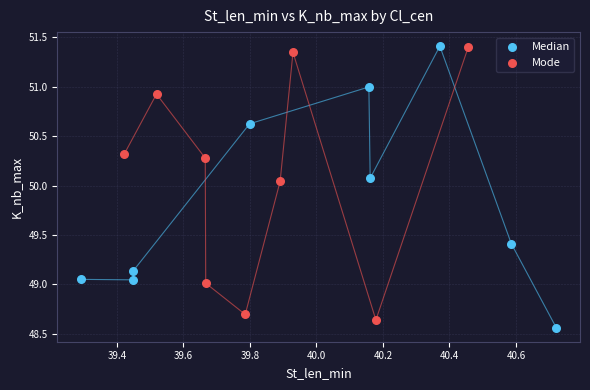

Which series reaches the minimum Y coordinate?

Median